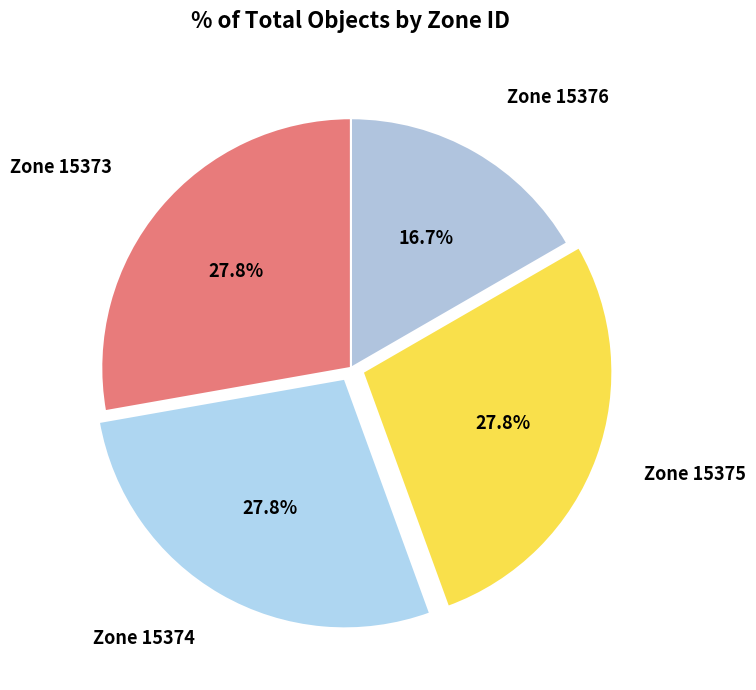

What portion of the pie excludes Zone 15375?

72.2%